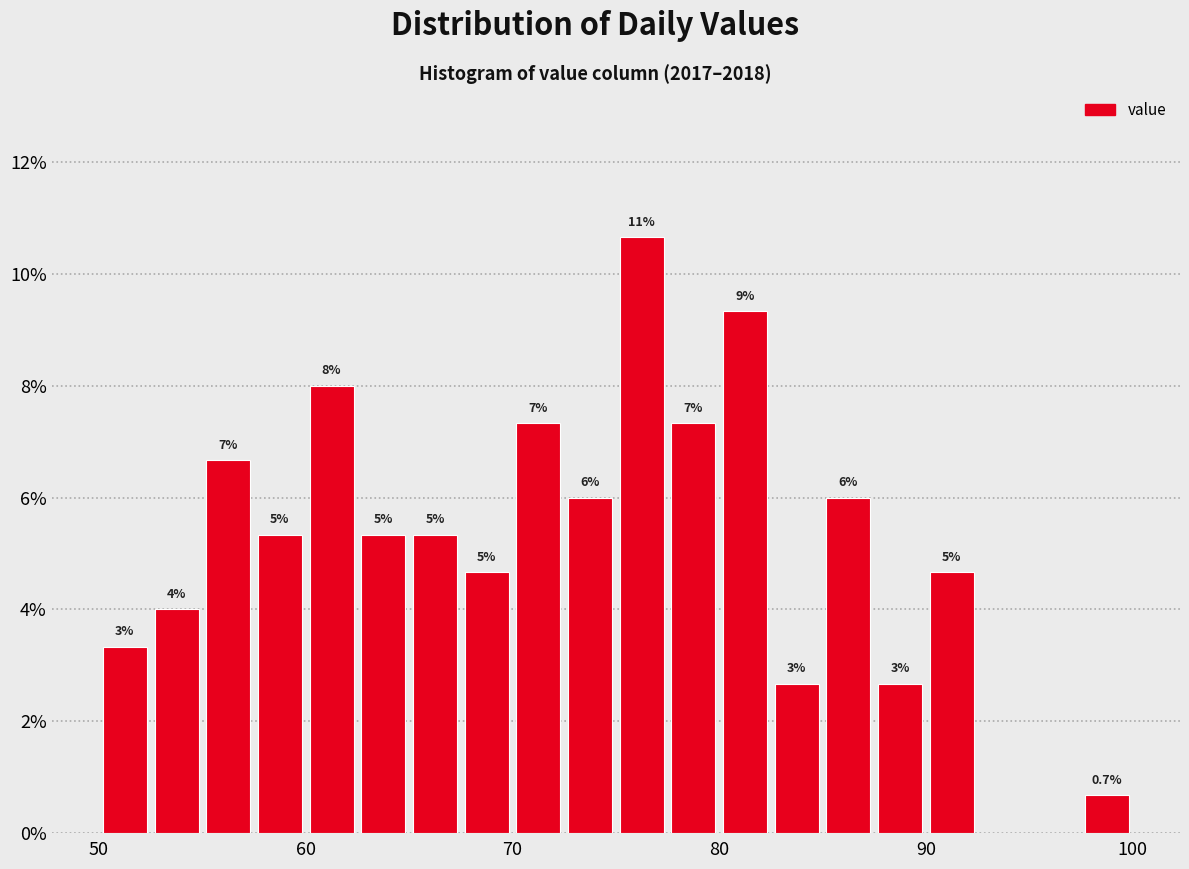

Read against the x-axis, roughly where is the centre of the tallest bar?

76